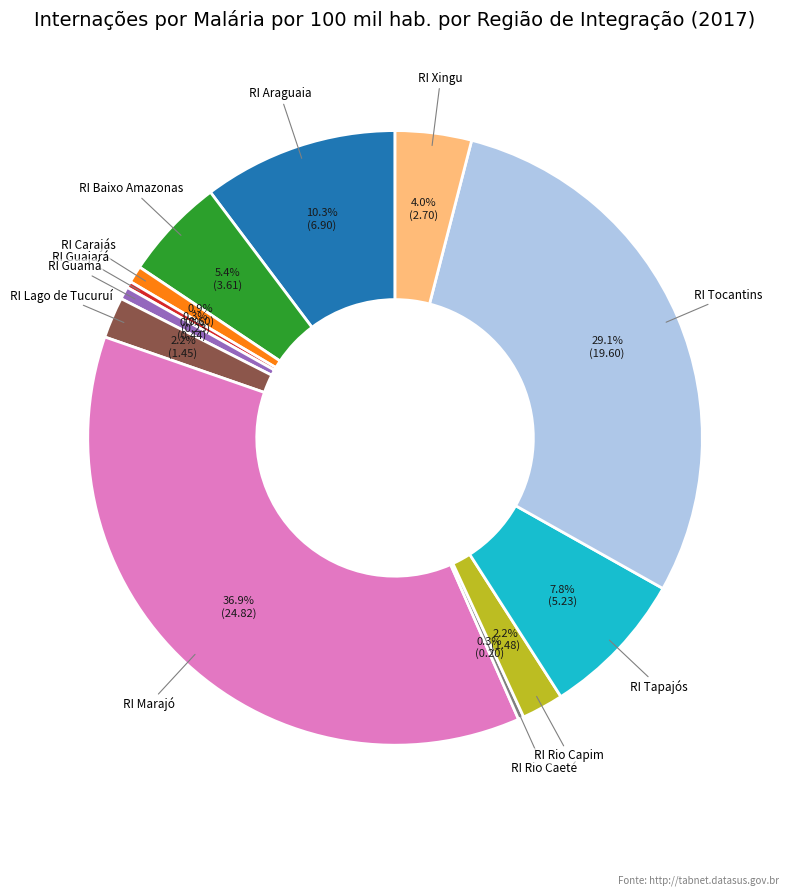

Does any single category account for the majority?

No